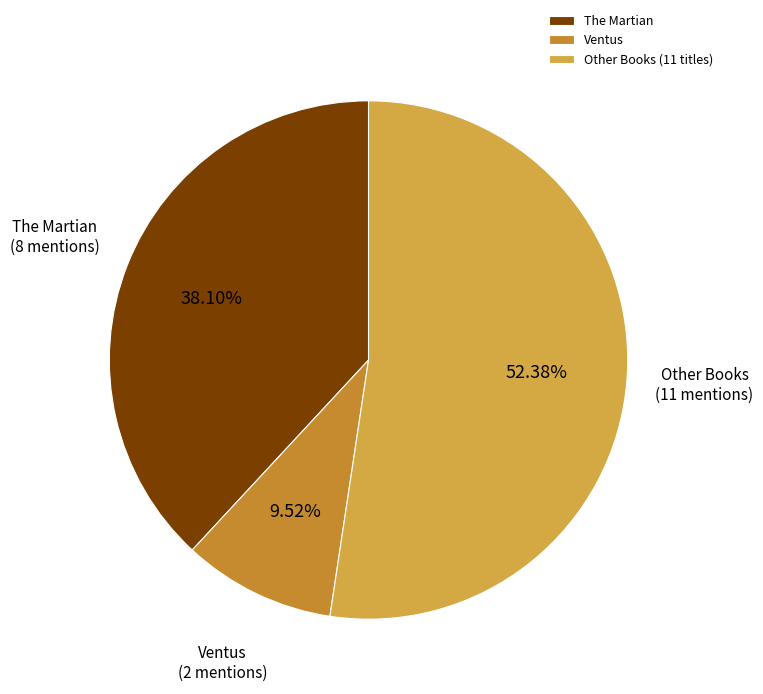

Which category has the smallest portion of the pie?

Ventus